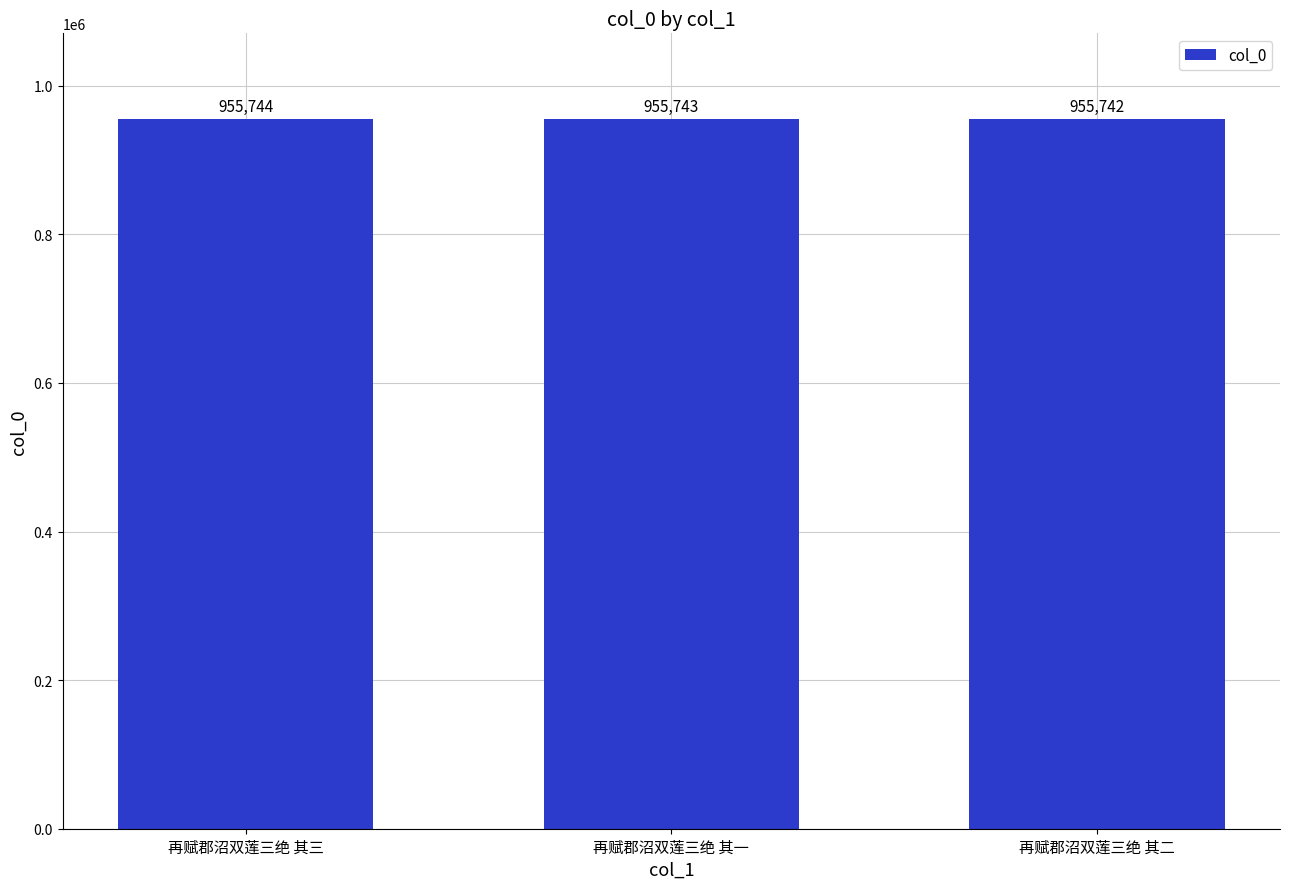

Count the number of categories in the chart.

3